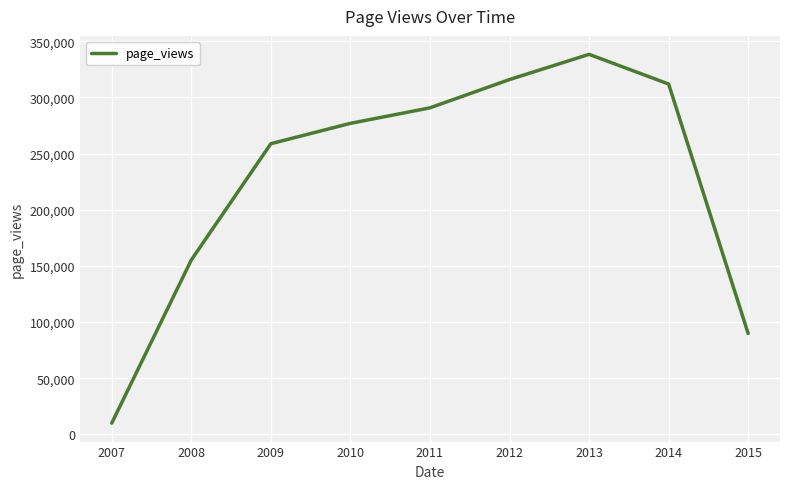

Reading right to left, extract all data points from this chart.

2015=89814	2014=311951	2013=338380	2012=315928	2011=290743	2010=276940	2009=258819	2008=155293	2007=10072